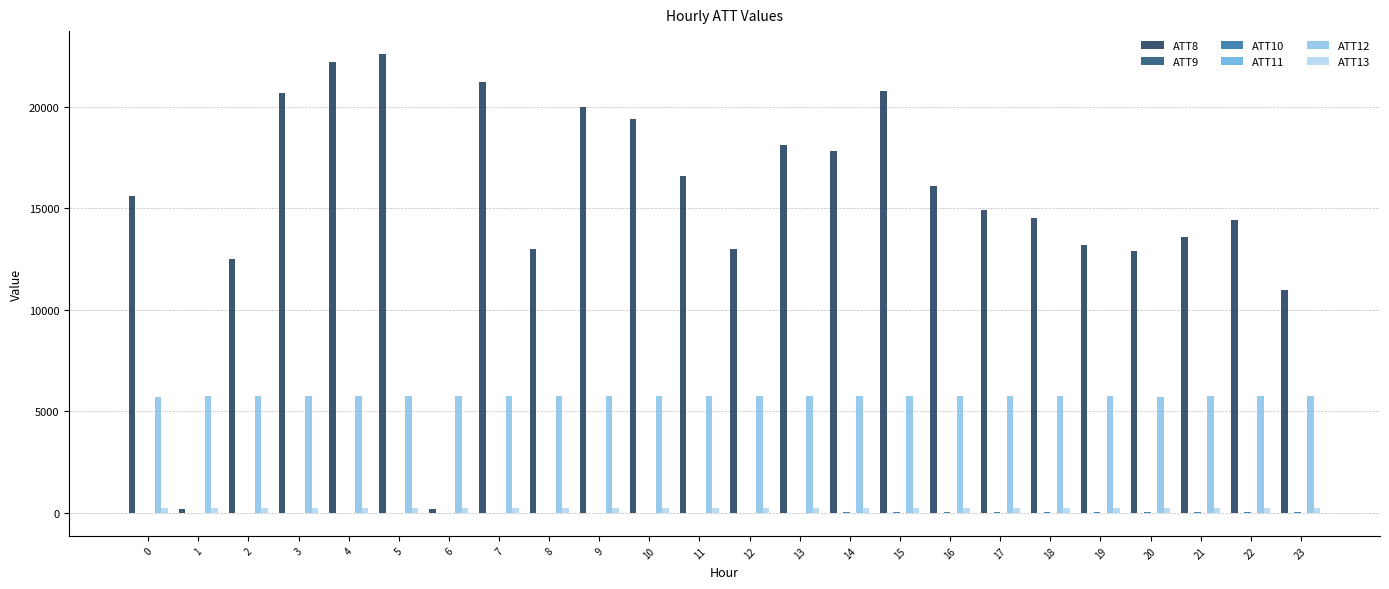

Does the chart contain stacked bars?

No